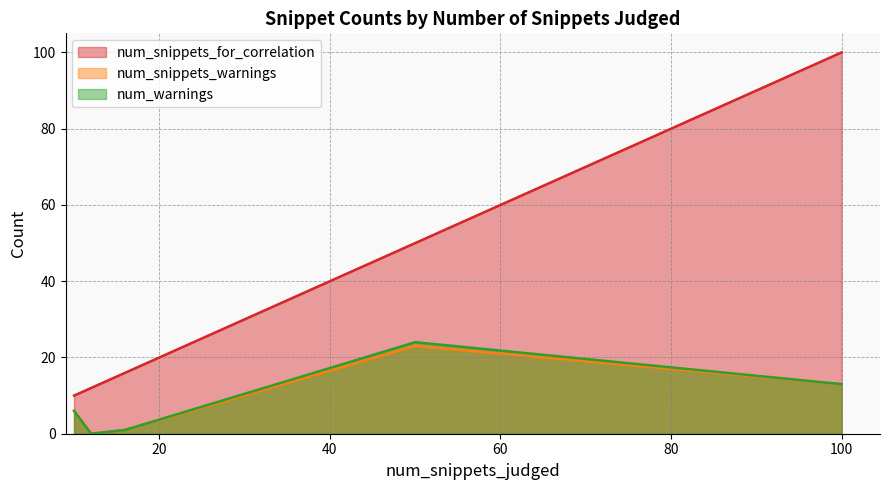

What is the sum of all num_snippets_for_correlation values?

402